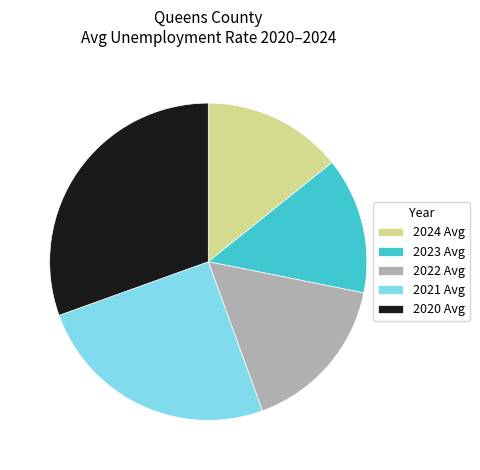

True or false: 2020 accounts for 31% of the total.

True